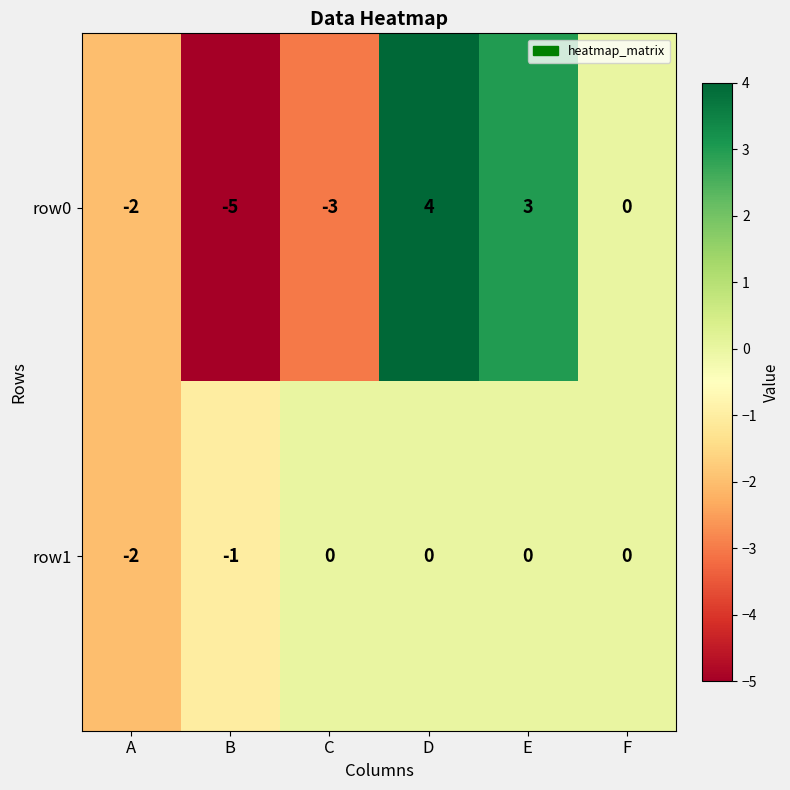

Which series has the widest spread of values?

row0